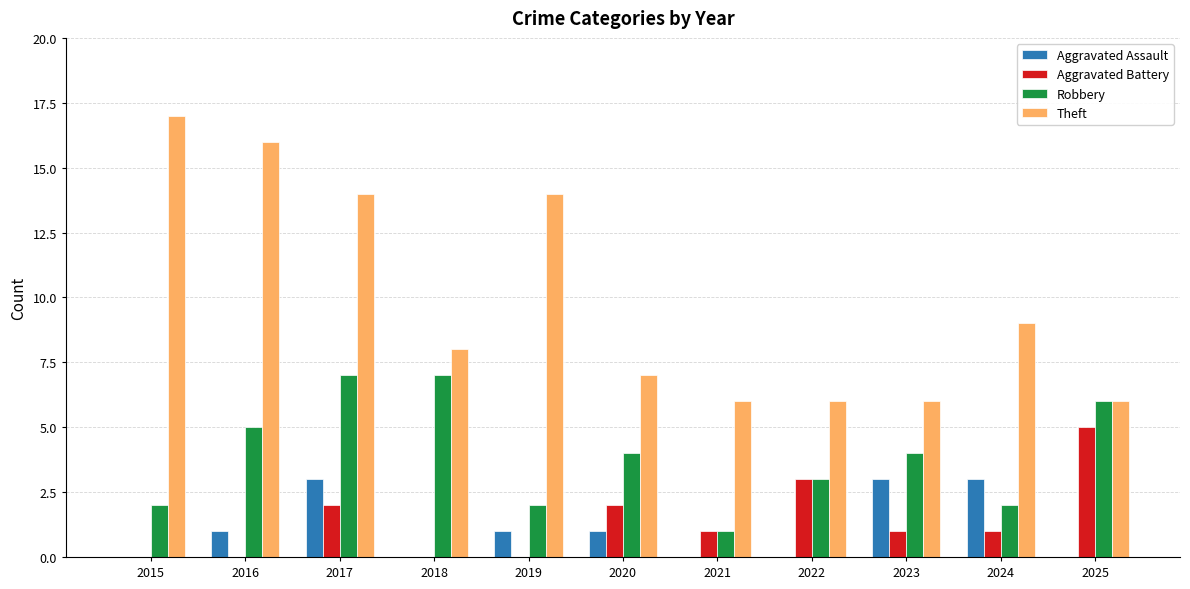

What is the total value across all series at 2019?

17